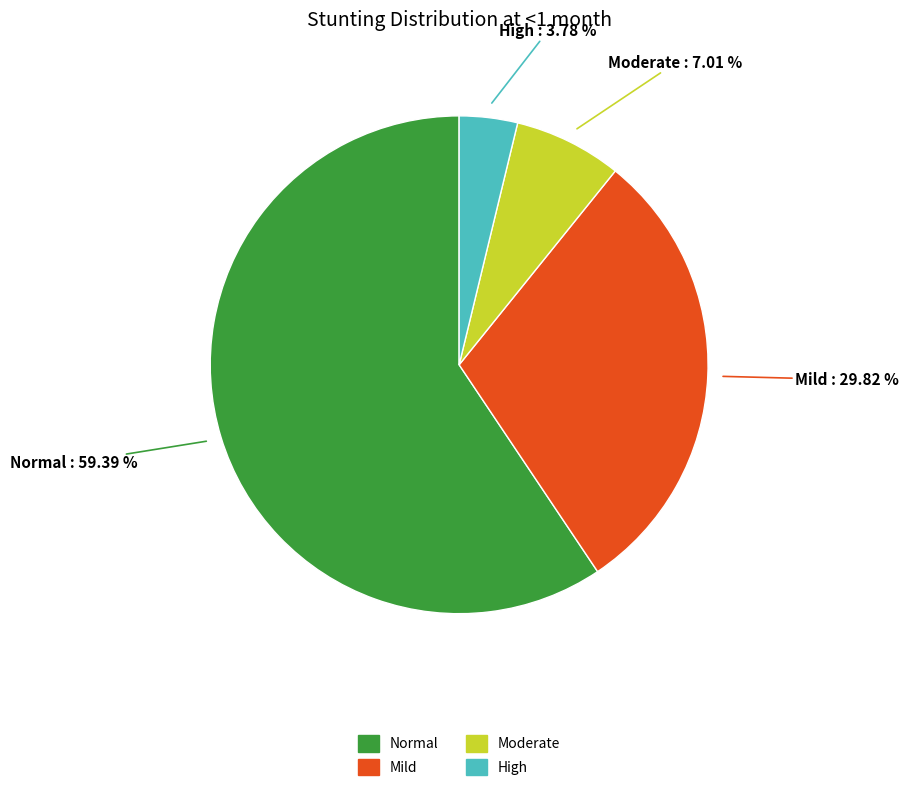

Is there a majority slice in this chart?

Yes